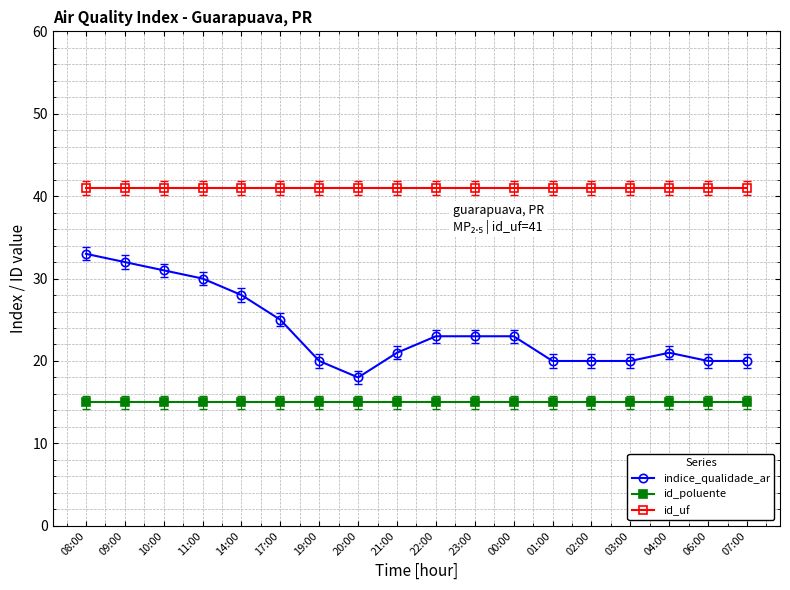

Is the value of id_uf at 00:00 greater than the value of id_poluente at 23:00?

Yes